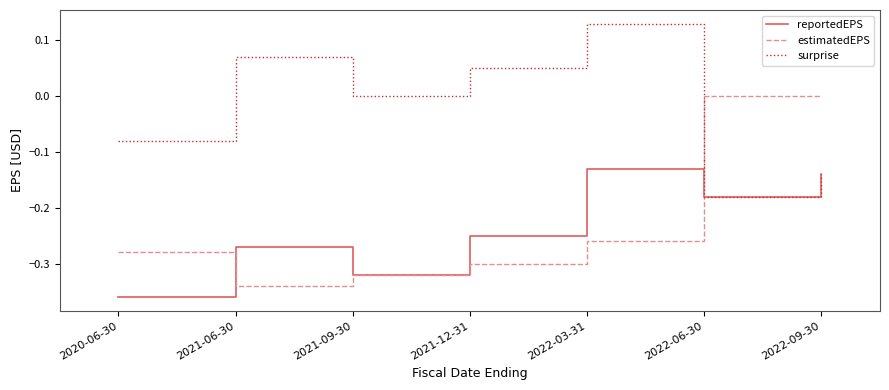

True or false: reportedEPS has a value of -0.3 at 2021-06-30.

True